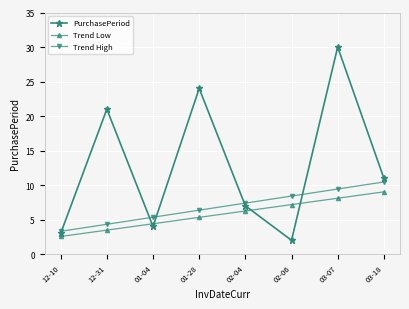

What is the label of the 4th point from the left?

01-28